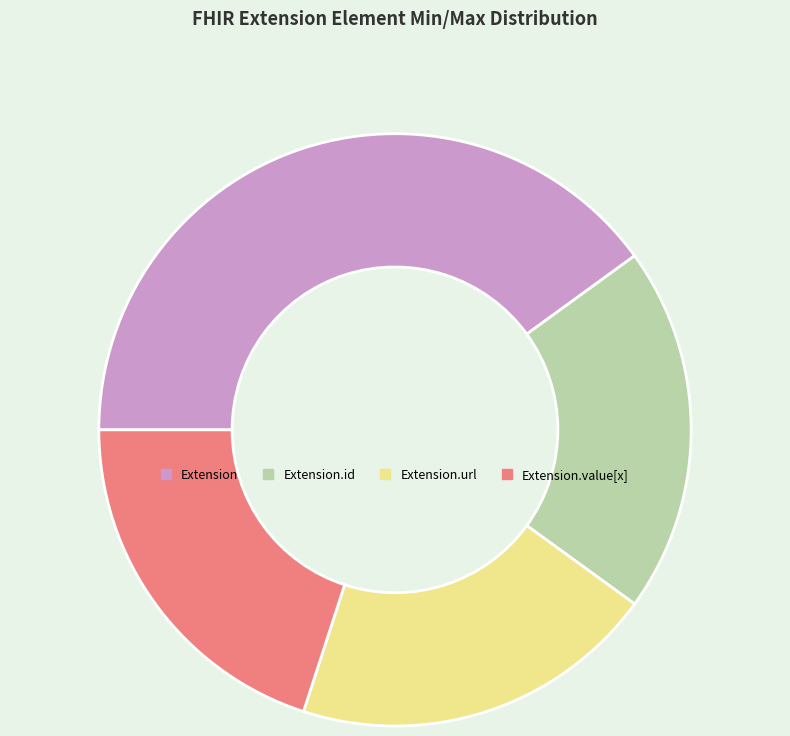

Approximately how many times larger is the value at Extension compared to Extension.value[x]?

2.0